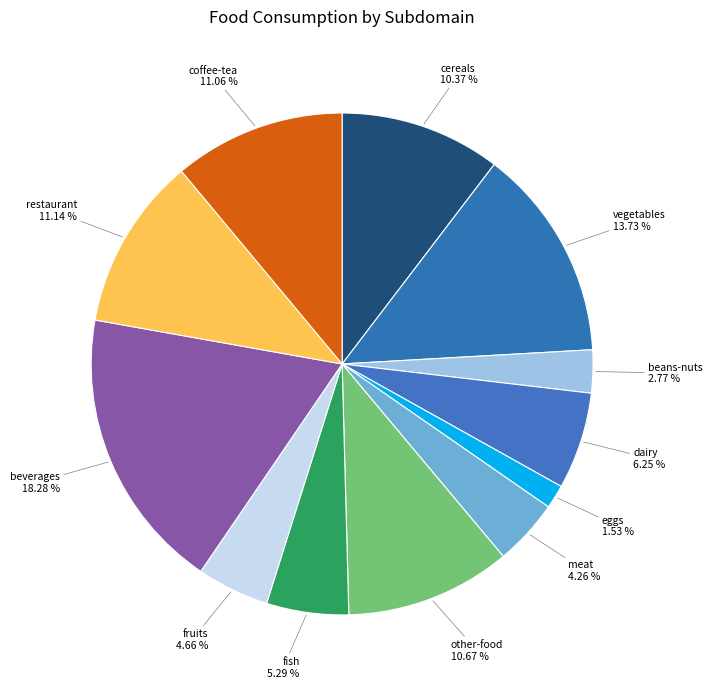

What percentage is the meat slice, to the nearest percent?

4%